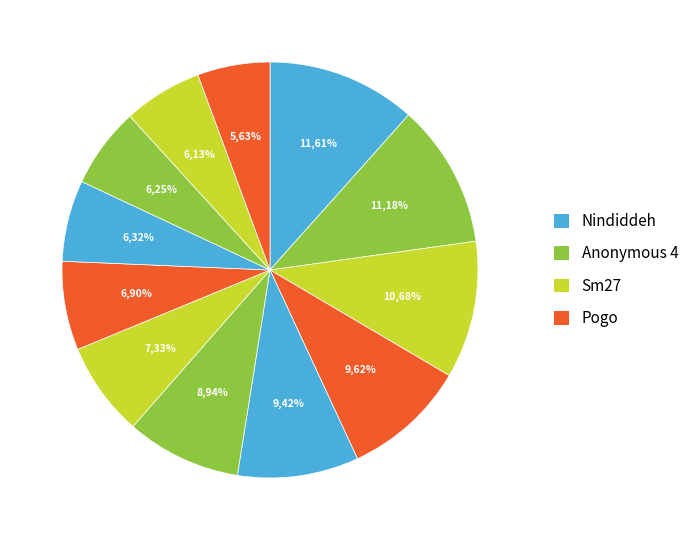

Is there any slice that represents more than half of the pie?

No